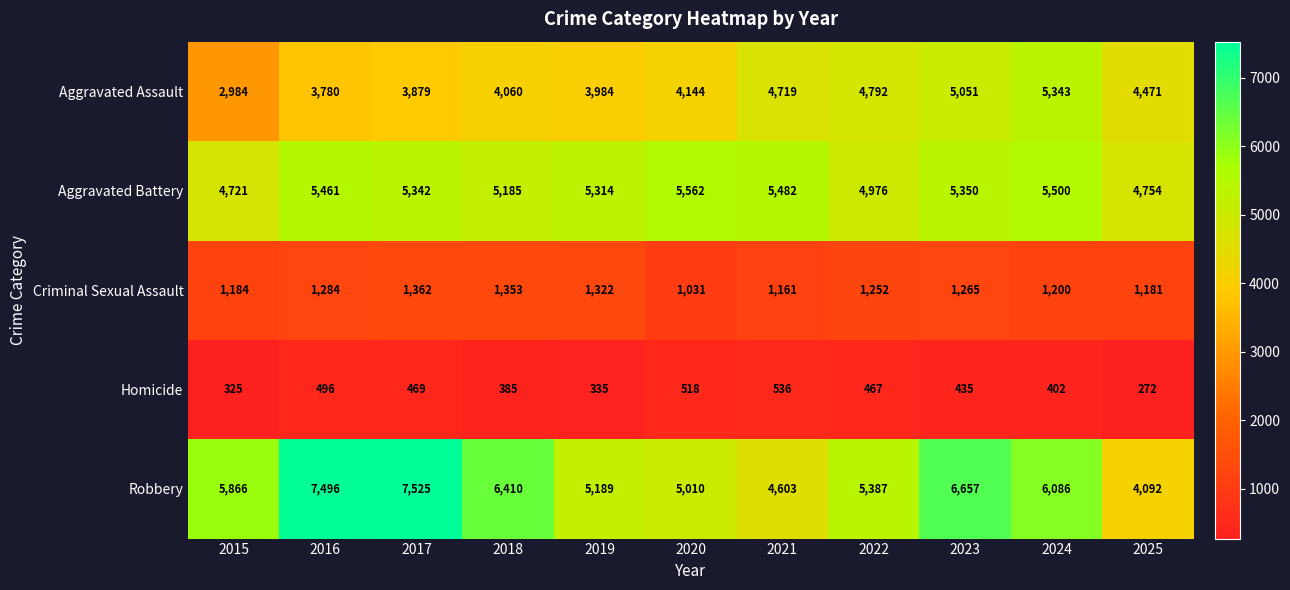

What is the approximate value of Criminal Sexual Assault at 2022, to the nearest 10?

1250